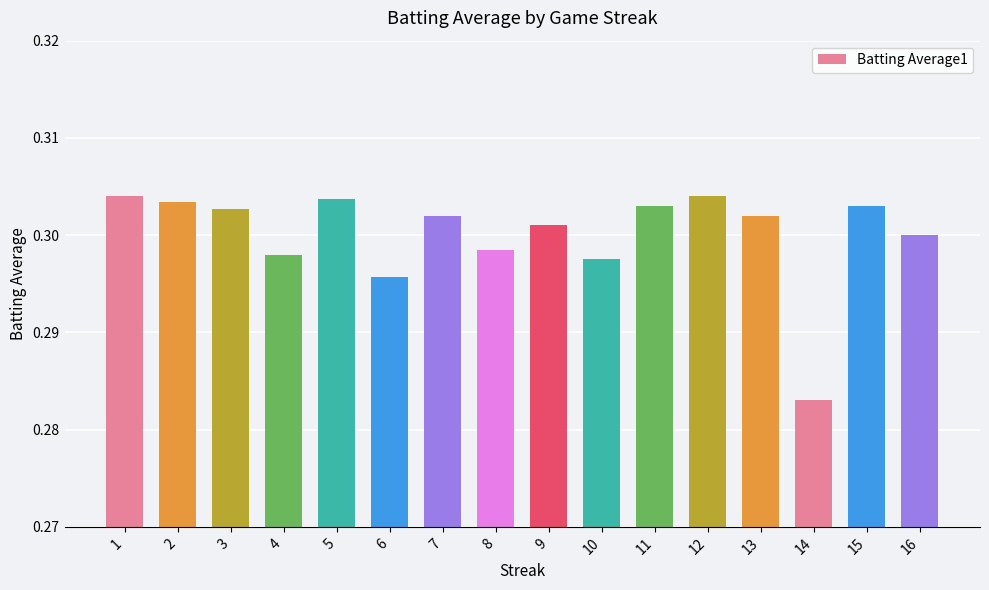

Which label corresponds to the smallest value in the chart?

14